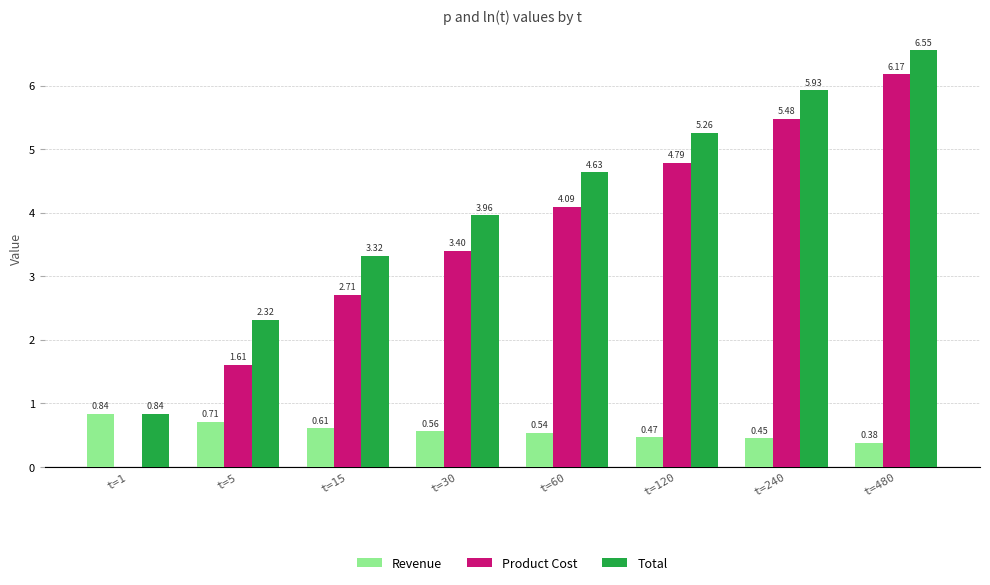

Which series changed the most between t=1 and t=15?

Product Cost